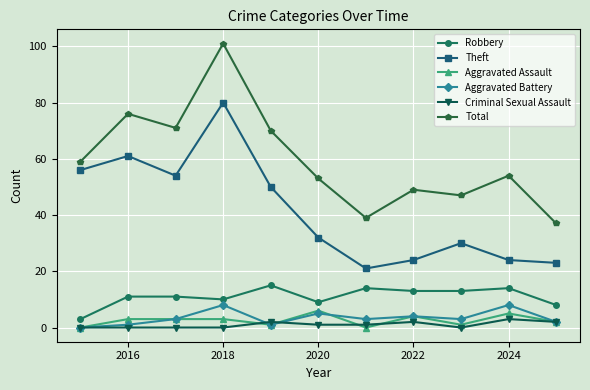

Which series has the largest range (max minus min)?

Total